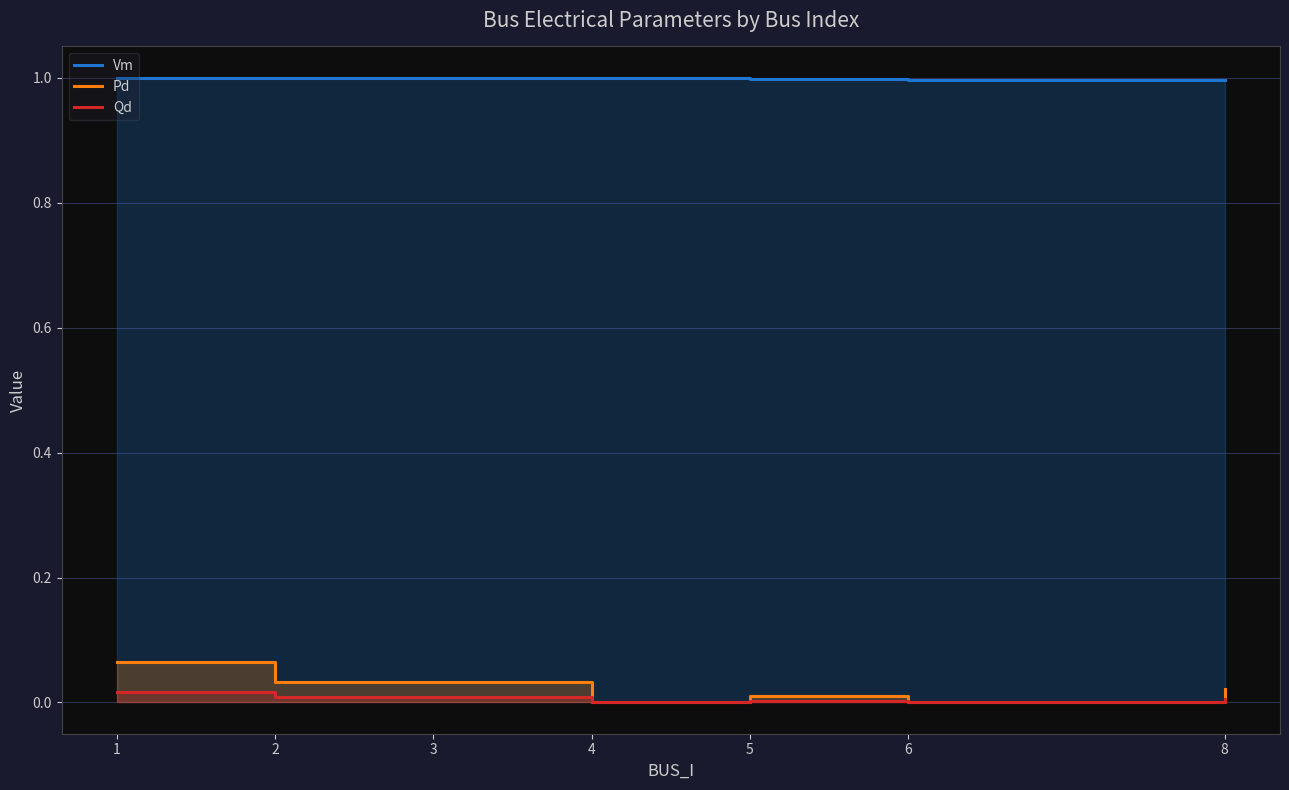

Rank the series by their maximum value, from highest to lowest.

Vm, Pd, Qd